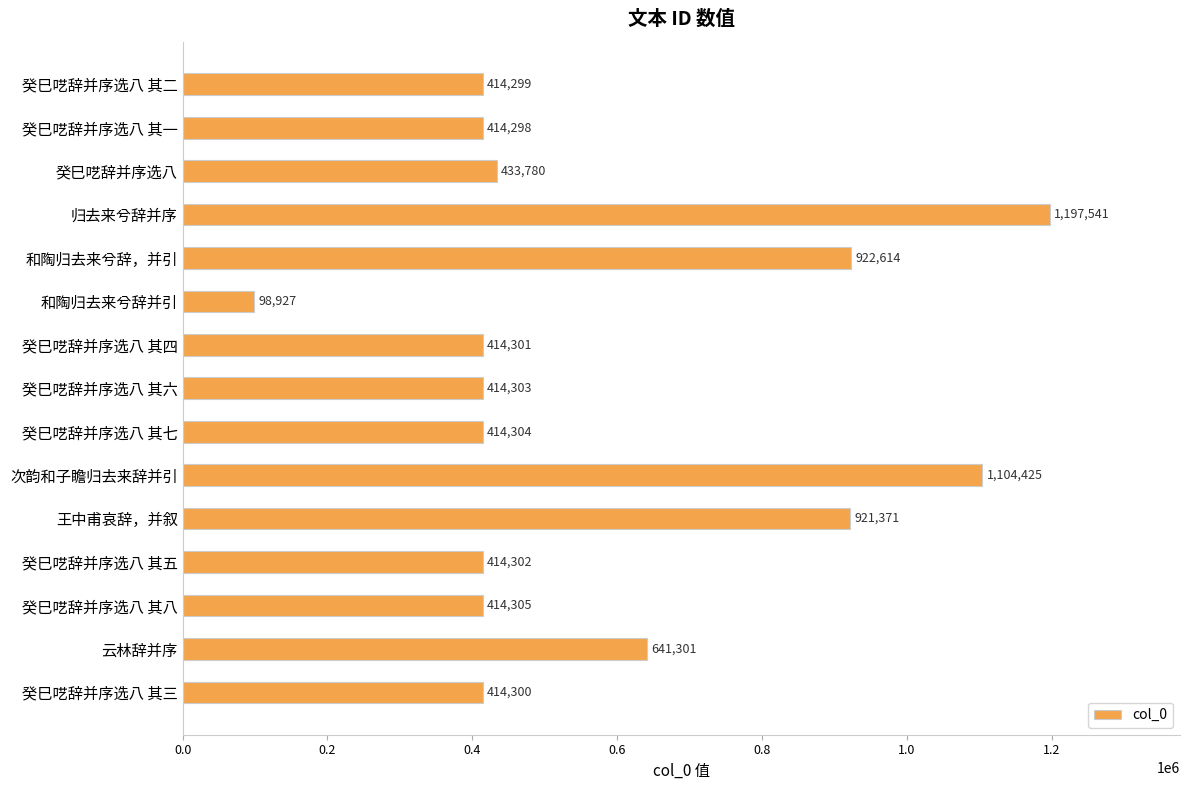

True or false: the data shows 244564 at 癸巳呓辞并序选八 其一.

False